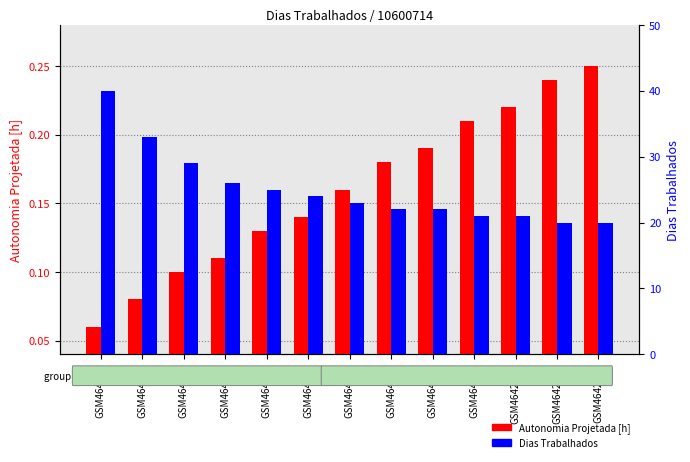

Are the bars grouped side by side (vs. stacked)?

Yes